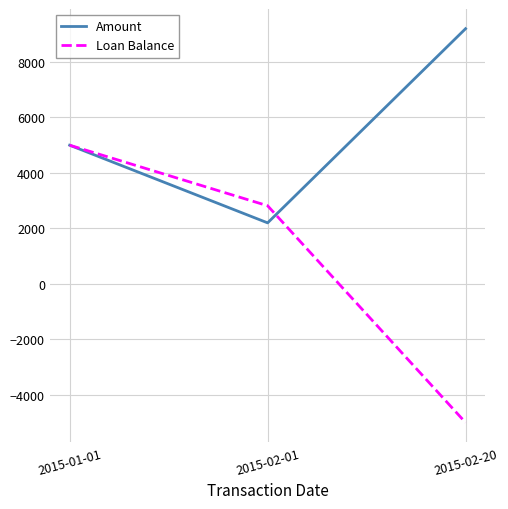

At which label does Loan Balance reach its peak?

2015-01-01